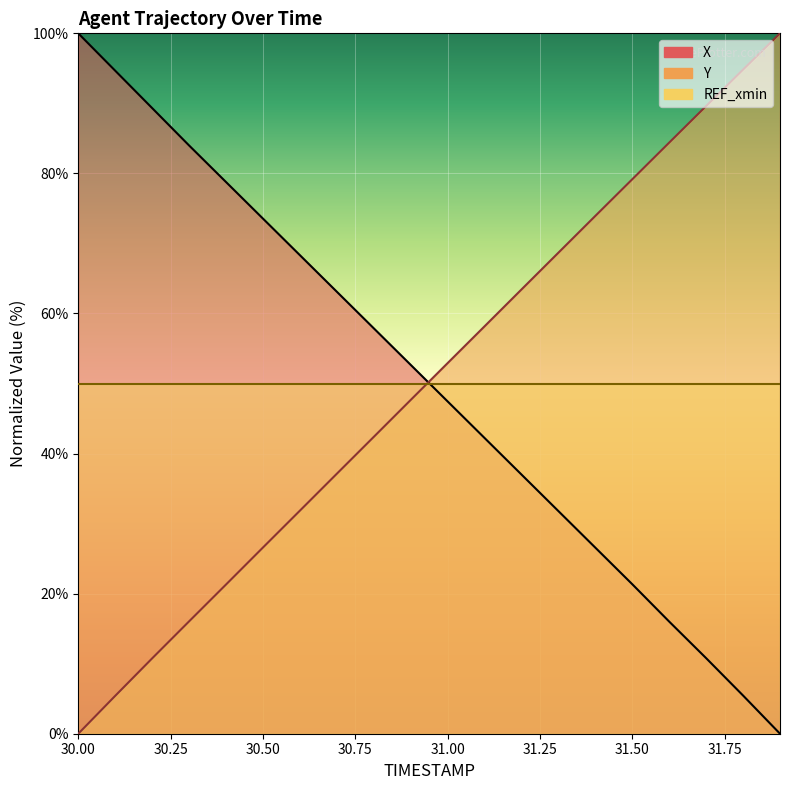

How many intersections are there between Y and X?

1